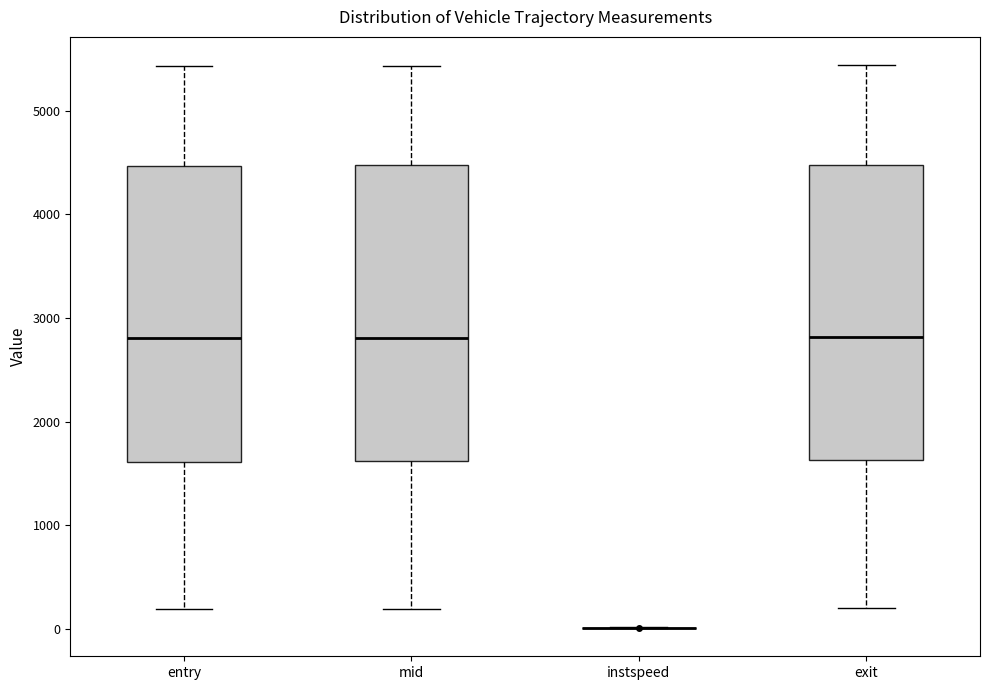

Reading left to right, read every box against the y-axis: the position of its median line, the range the box covers, and the ends of its whiskers. The values are not printed on the chart, so give them approximately, as read against the axis.

entry: median 2800, box 1600 to 4500, whiskers 200 to 5400
mid: median 2800, box 1600 to 4500, whiskers 200 to 5400
instspeed: box collapsed to a line at 0, whiskers 0 to 0
exit: median 2800, box 1600 to 4500, whiskers 200 to 5400